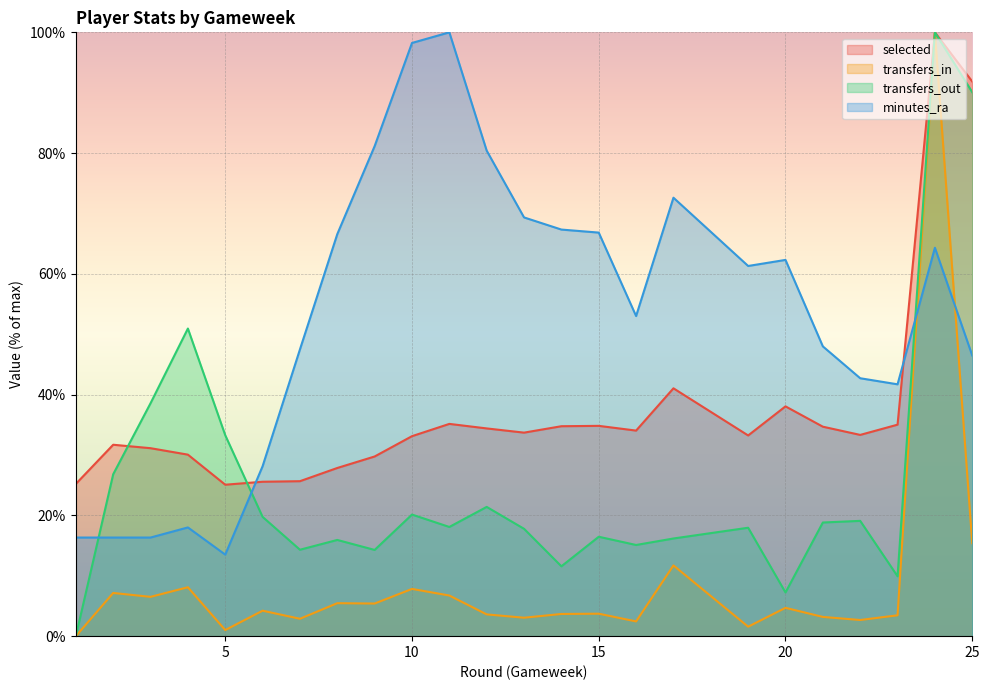

True or false: transfers_in has more than 0 interior local peaks.

True